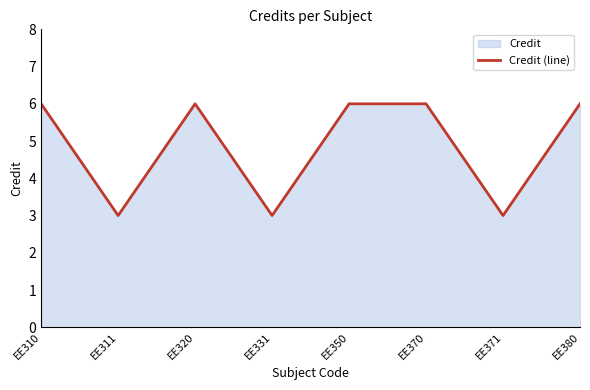

Reading left to right, what are all the values shown in this chart?

6	3	6	3	6	6	3	6